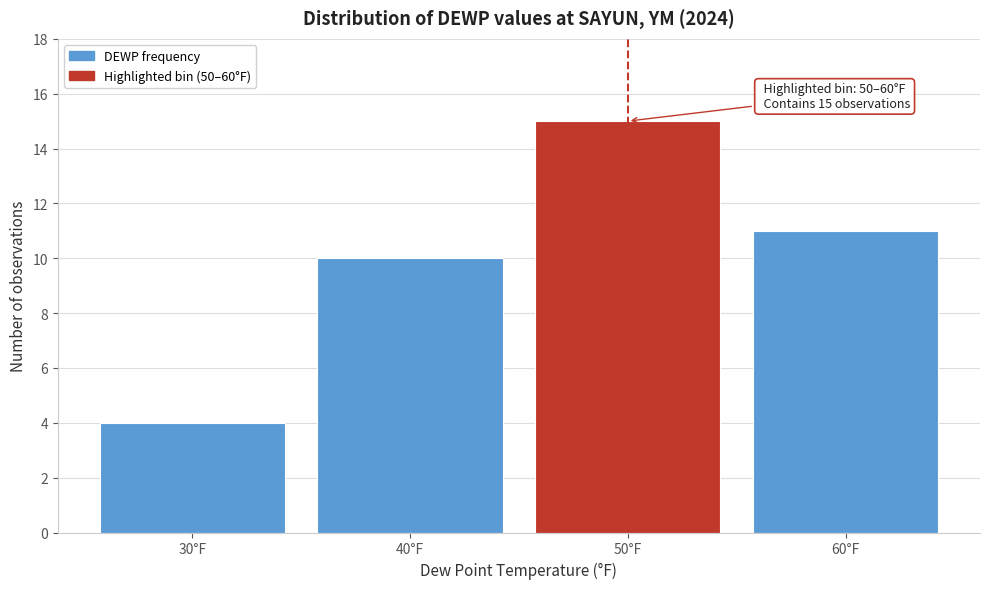

Reading left to right, what are all the values shown in this chart?

30°F=4	40°F=10	50°F=15	60°F=11